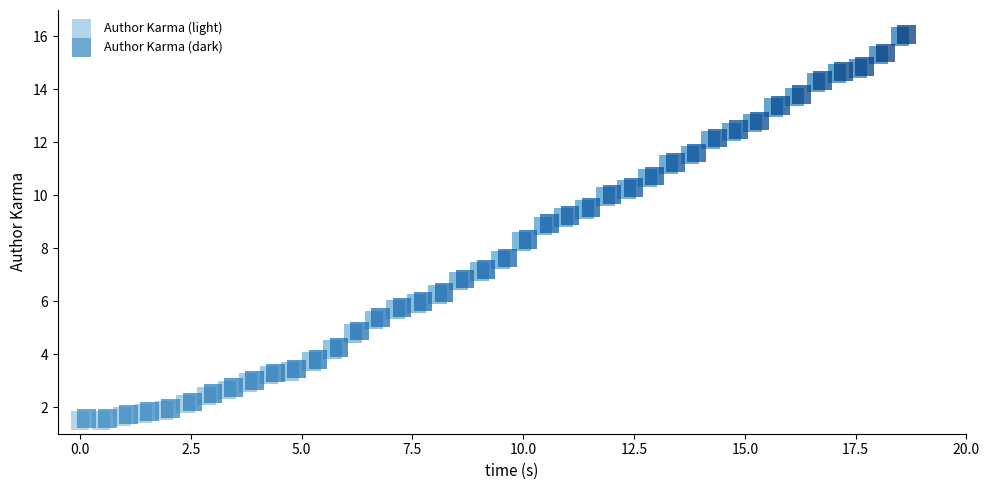

What are all the series names shown in the legend?

Author Karma (light), Author Karma (dark)